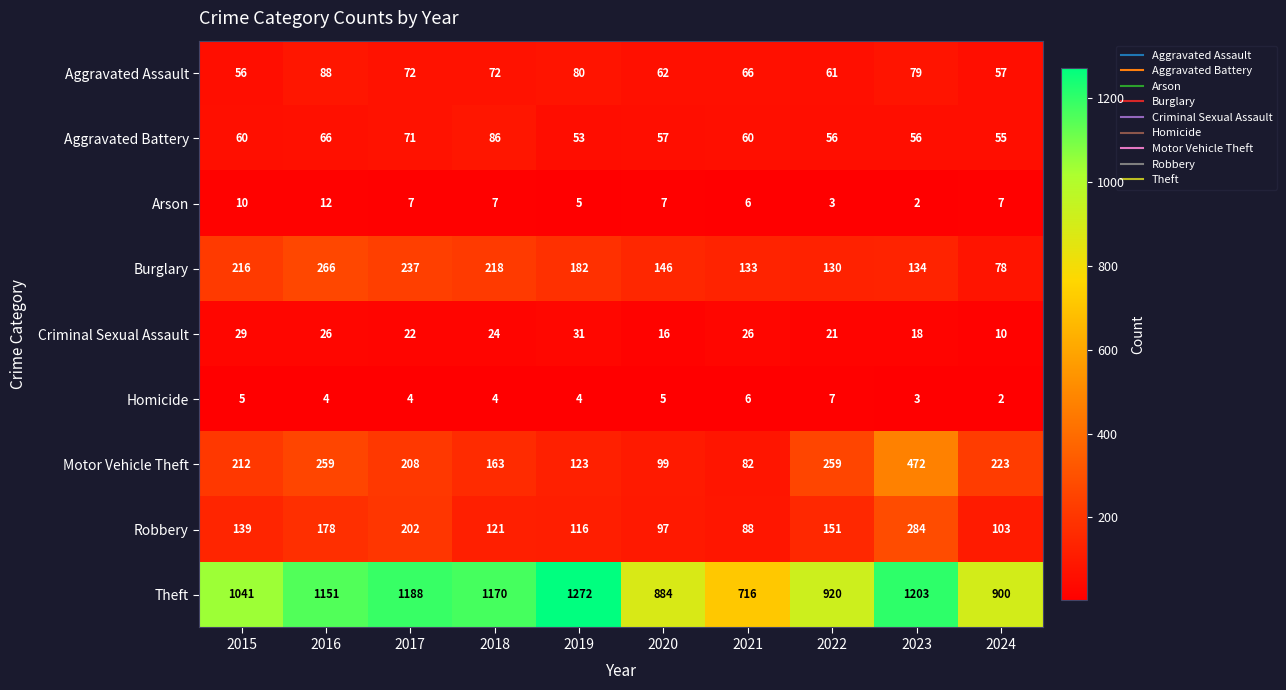

What is the spread (max minus min) of values at 2019?

1268